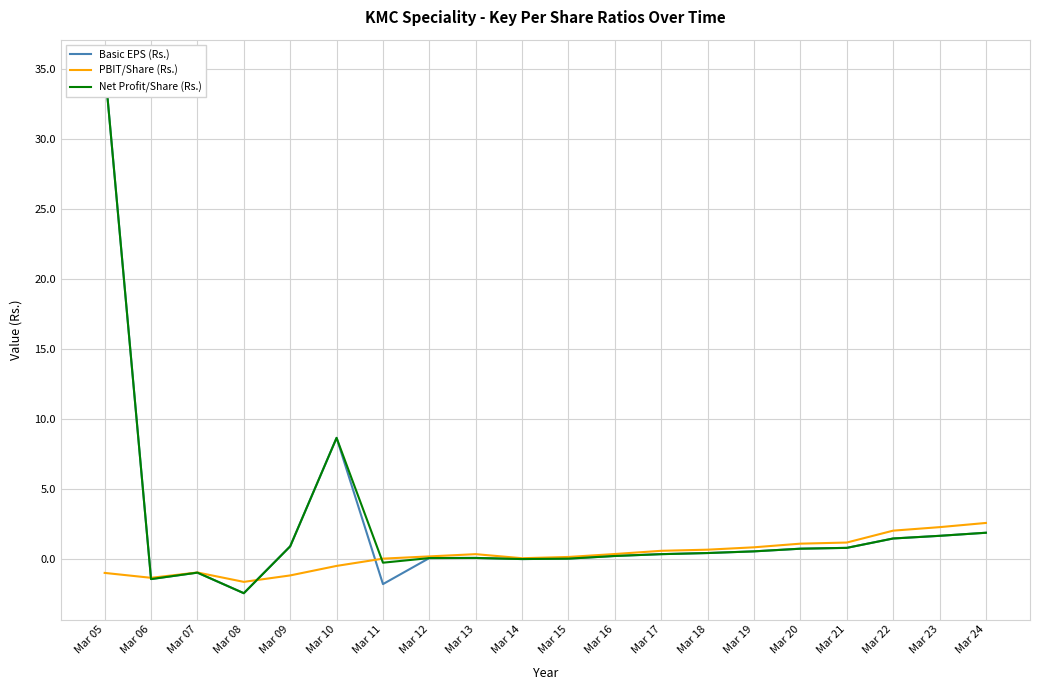

Which series ends up on top after the final intersection of PBIT/Share (Rs.) and Net Profit/Share (Rs.)?

PBIT/Share (Rs.)